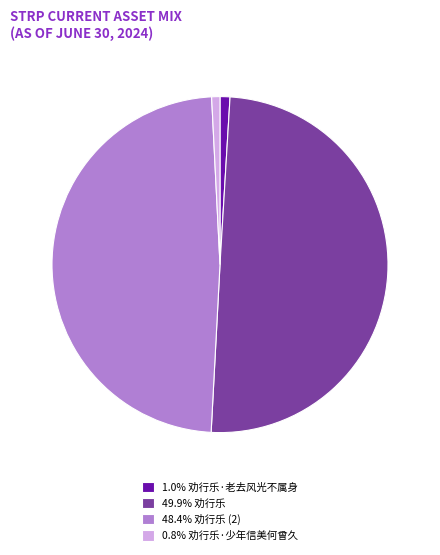

Is the sum of 0.8% 劝行乐·少年信美何曾久 and 49.9% 劝行乐 greater than half?

Yes